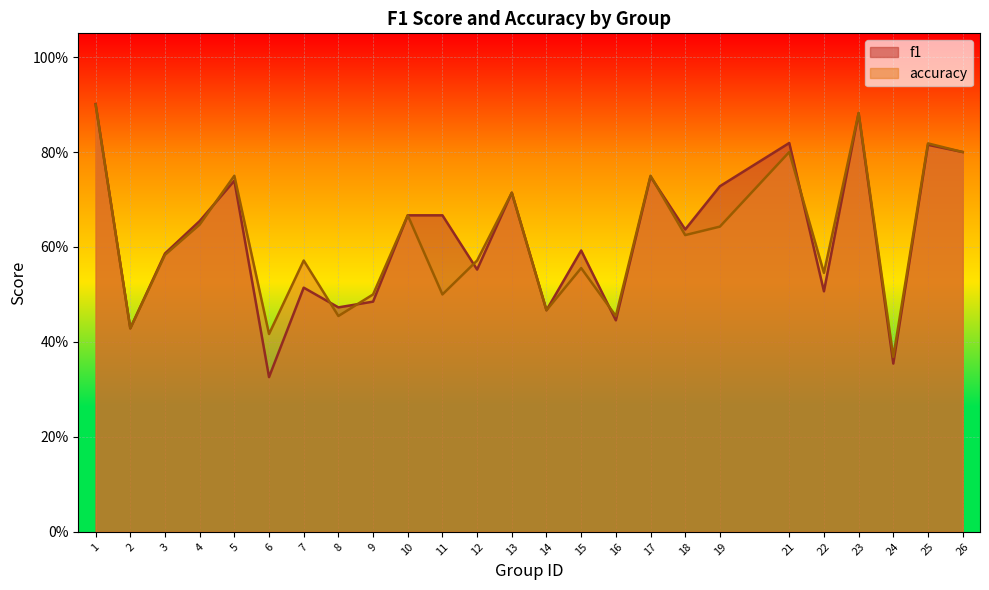

Which series has the largest range (max minus min)?

f1